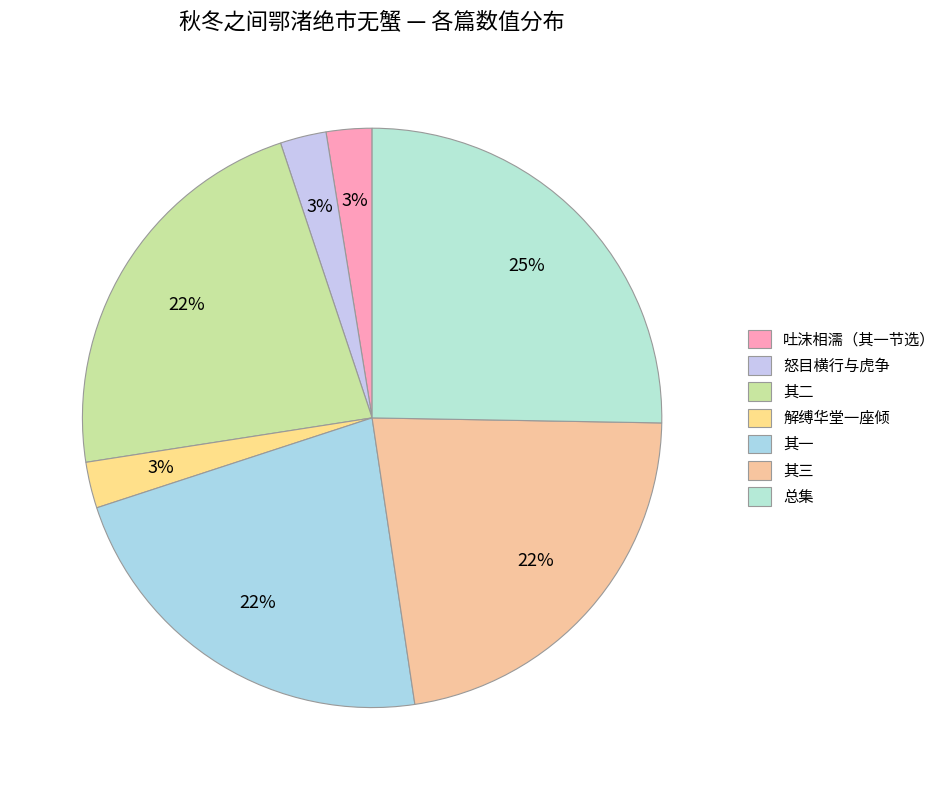

How many slices are in this pie chart?

7